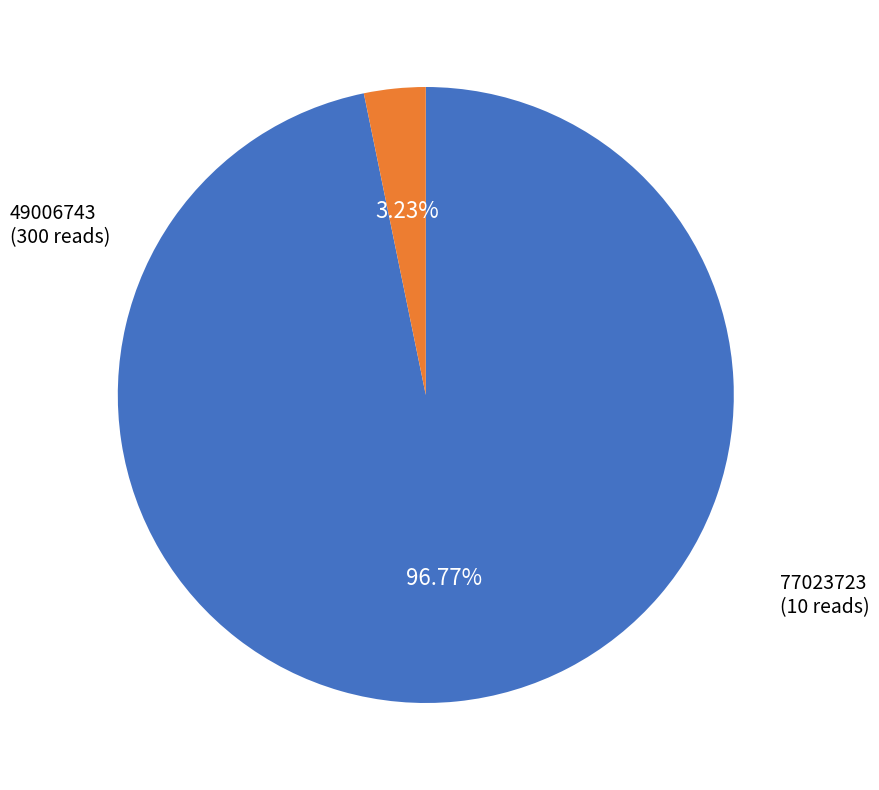

Is there a majority slice in this chart?

Yes